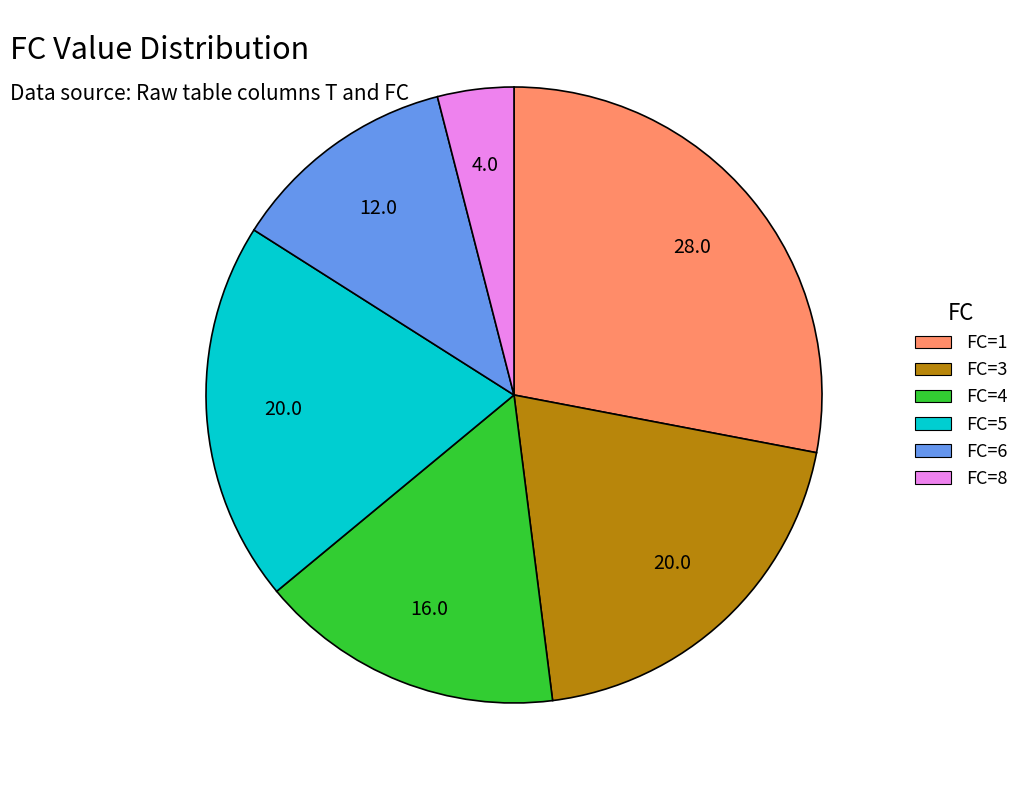

What is the smallest slice in the pie chart?

FC=8